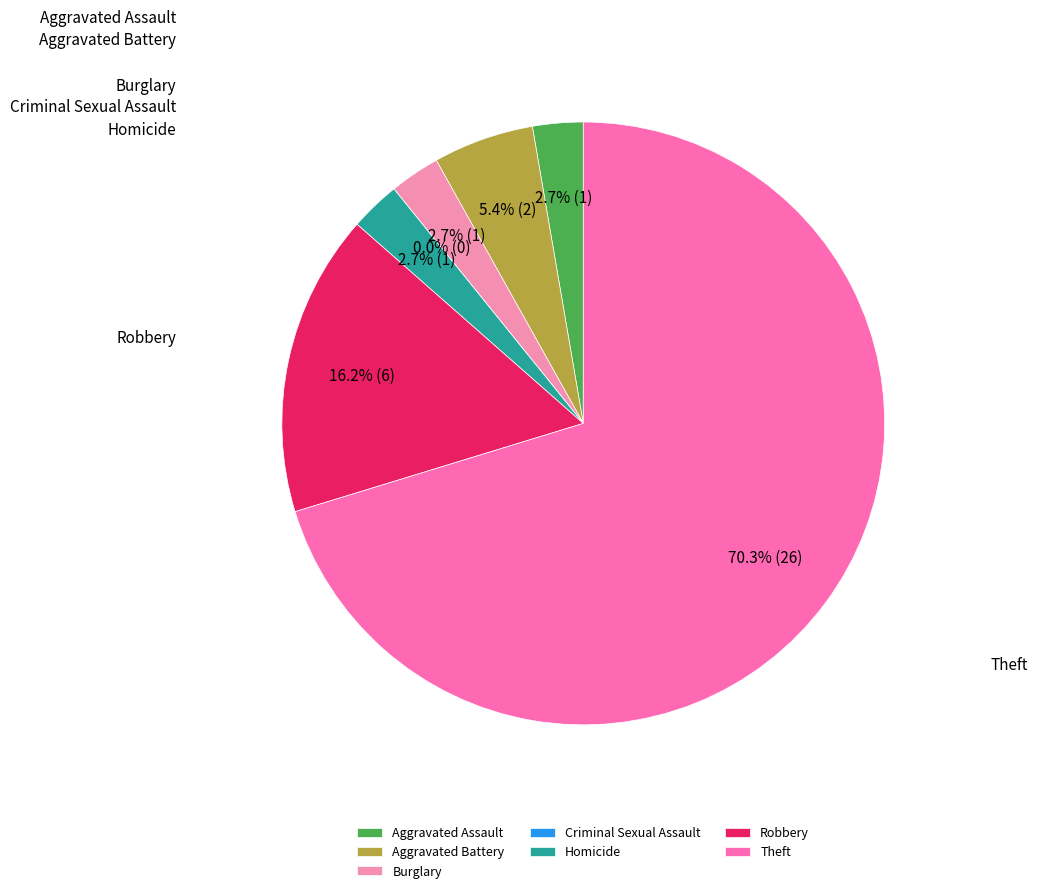

Count the number of slices in the pie.

7